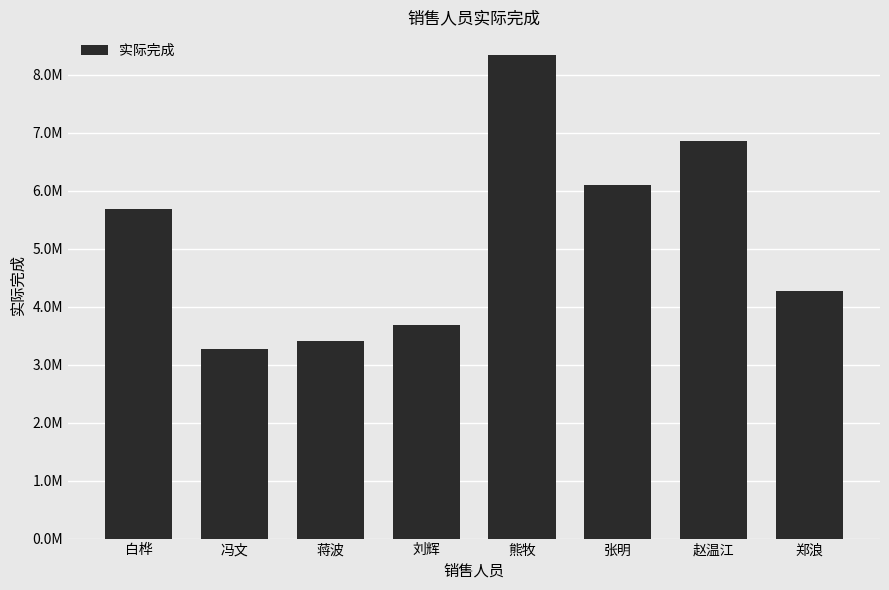

Does the chart contain any negative values?

No